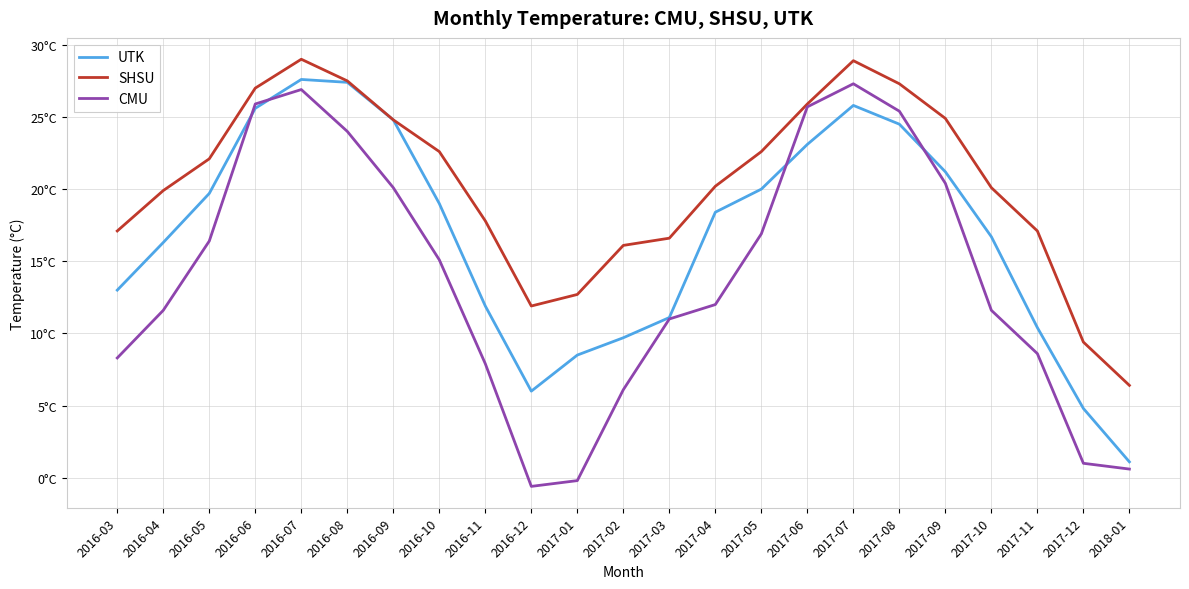

In SHSU, how many points are higher than both neighbors (excluding endpoints)?

2